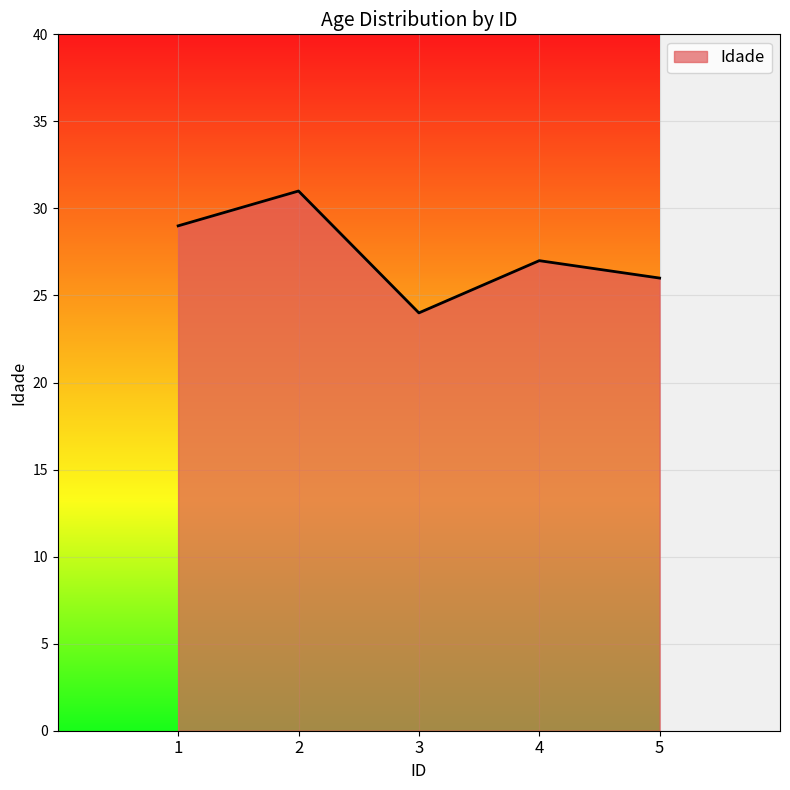

Count the number of categories in the chart.

5